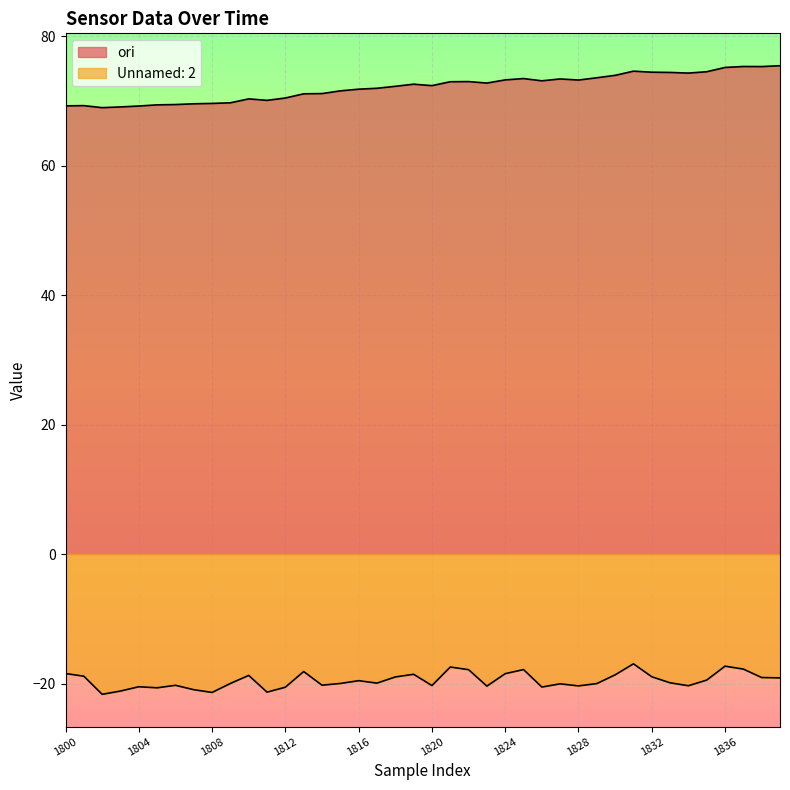

How many lines are shown in the chart?

2